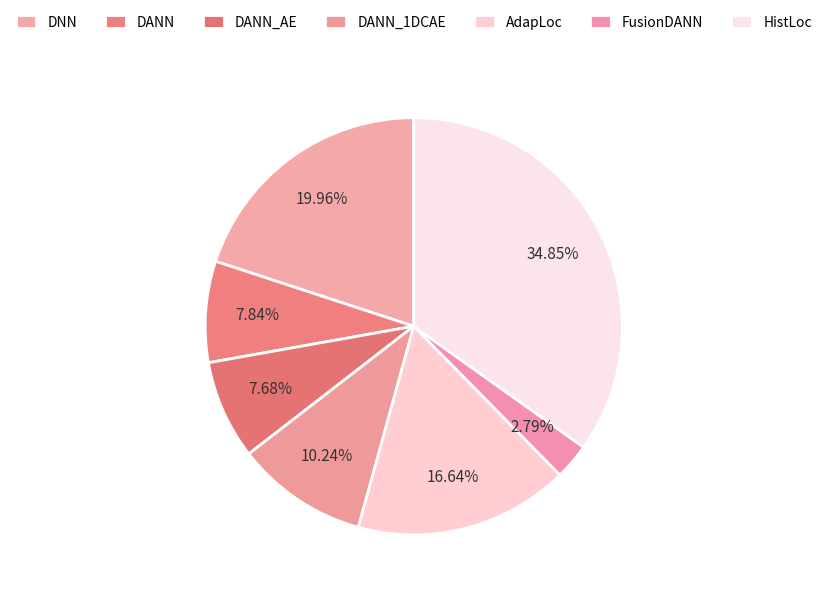

Does any single category account for the majority?

No